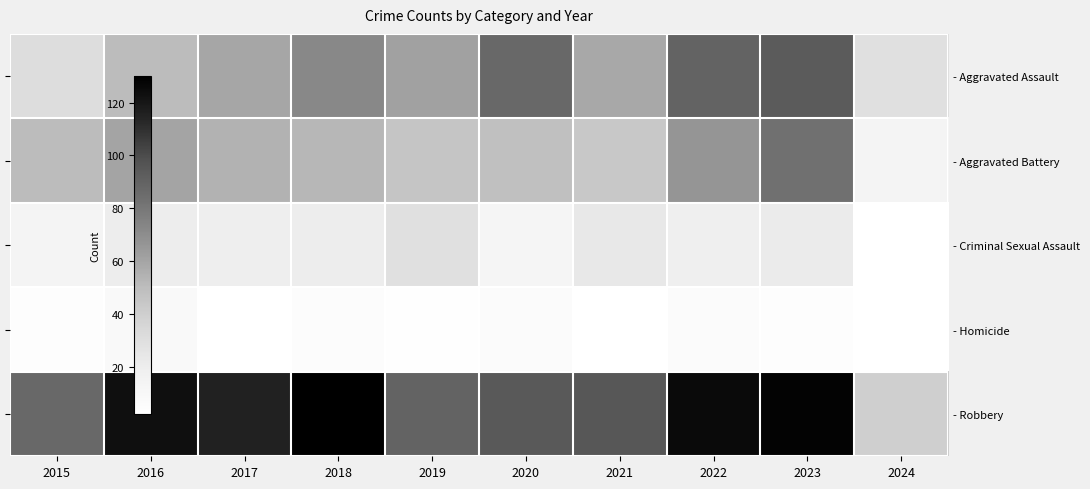

At which category is the sum across all series the highest?

2023